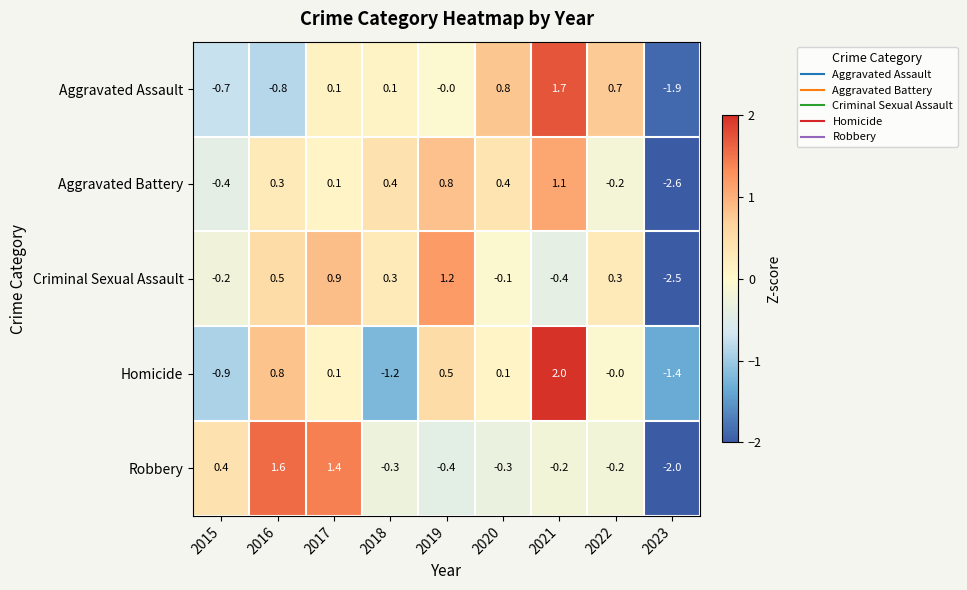

How many values in Aggravated Battery are below zero?

3